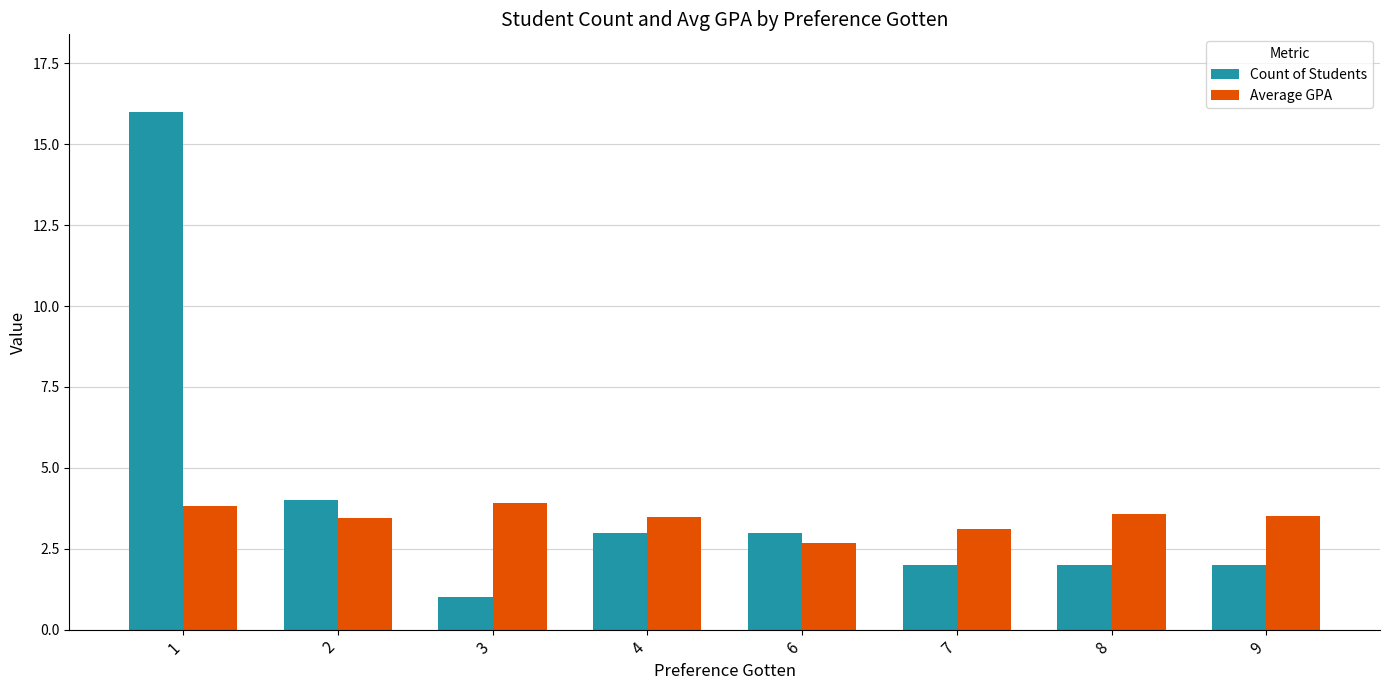

What is the value of the Average GPA bar at the 7th from the left?

3.6